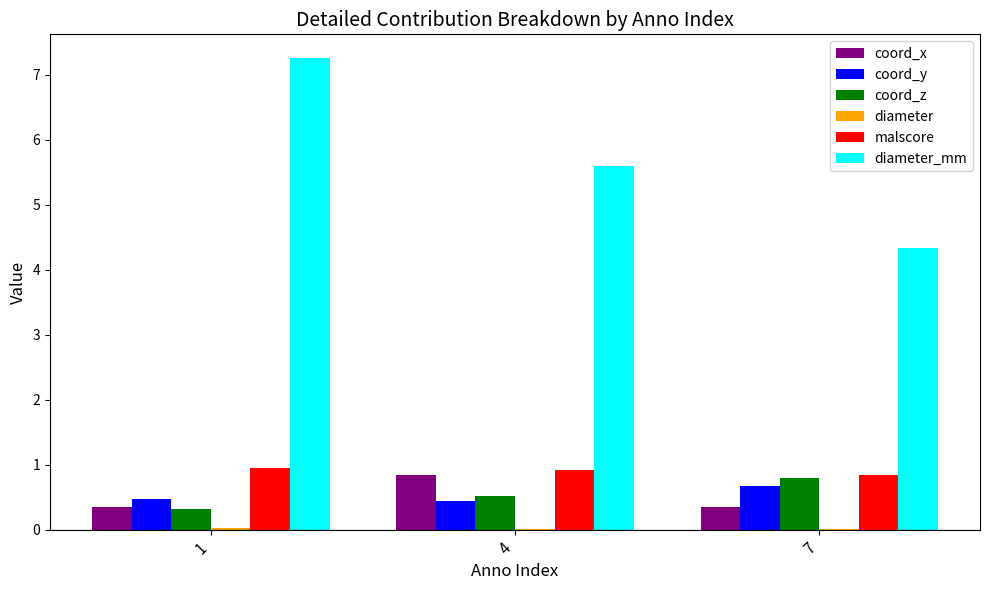

What is the difference between the malscore values at 1 and 7?

0.1